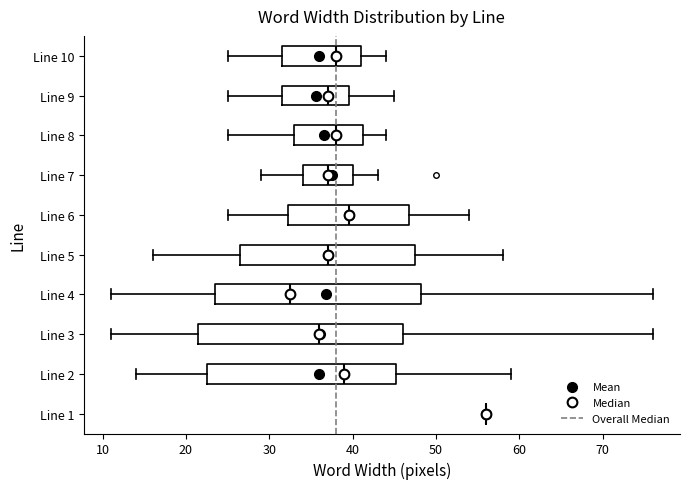

Reading bottom to top, transcribe this box plot: for each box, give where its median line is, the range the box spans, and where its two whiskers end, as read against the x-axis. The values are not printed on the chart, so give them approximately, as read against the axis.

Line 1: box collapsed to a line at 56, whiskers 56 to 56
Line 2: median 39, box 23 to 45, whiskers 14 to 59
Line 3: median 36, box 22 to 46, whiskers 11 to 76
Line 4: median 33, box 24 to 48, whiskers 11 to 76
Line 5: median 37, box 27 to 48, whiskers 16 to 58
Line 6: median 40, box 32 to 47, whiskers 25 to 54
Line 7: median 37, box 34 to 40, whiskers 29 to 43
Line 8: median 38, box 33 to 41, whiskers 25 to 44
Line 9: median 37, box 32 to 40, whiskers 25 to 45
Line 10: median 38, box 32 to 41, whiskers 25 to 44